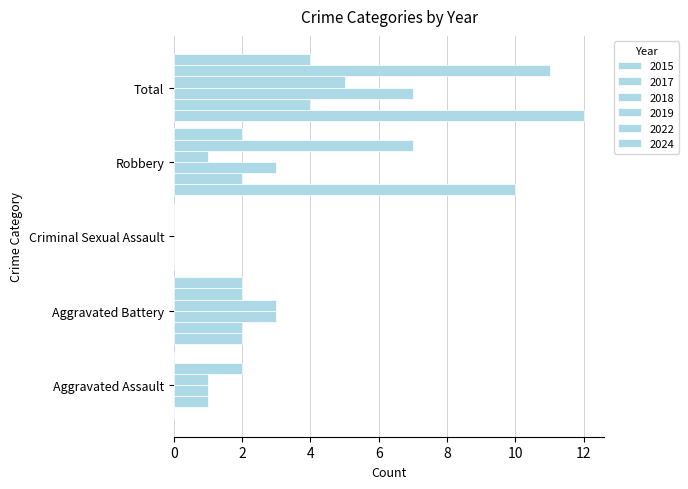

How many categories are shown in the chart?

5